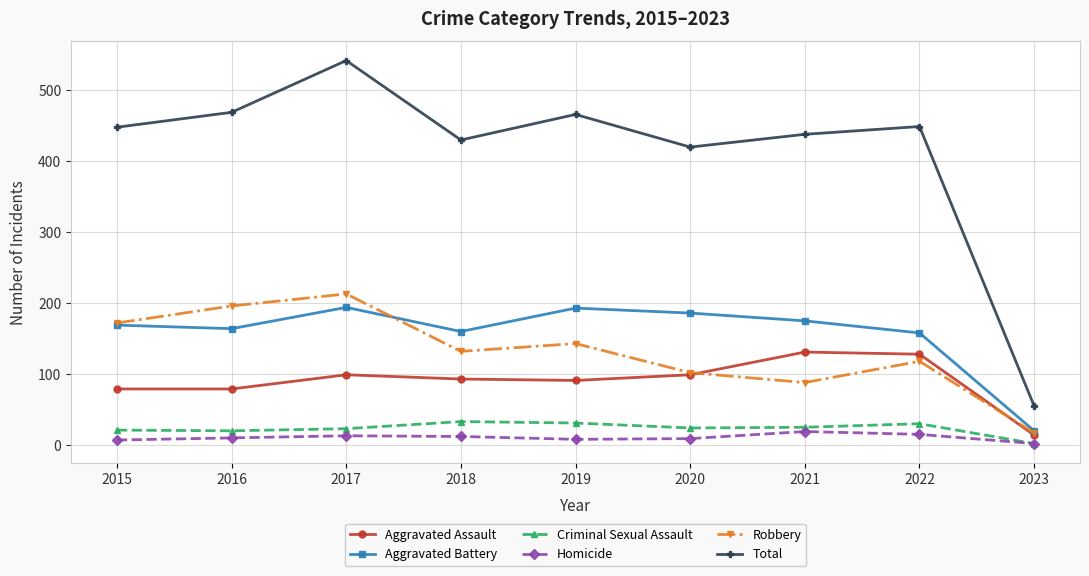

At which label does Robbery reach its minimum?

2023